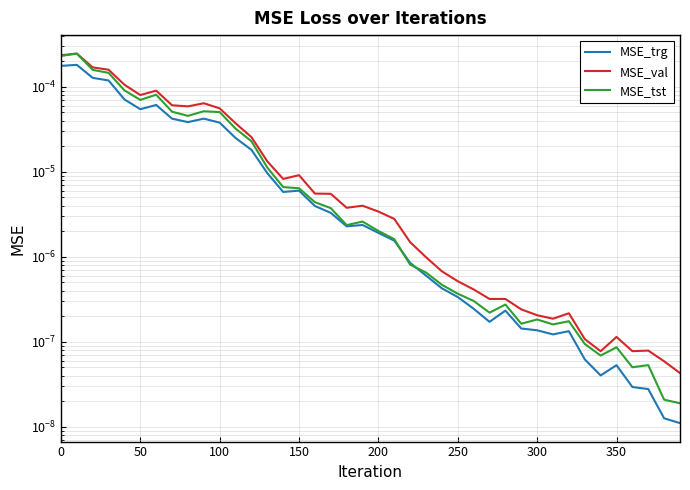

Is it true that MSE_val equals 0.0 at 50?

False